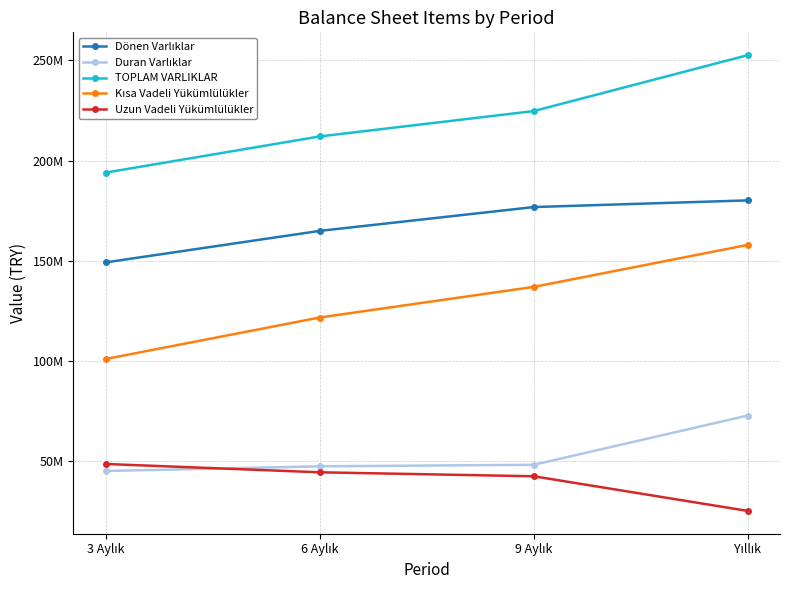

Does the chart have visible grid lines?

Yes